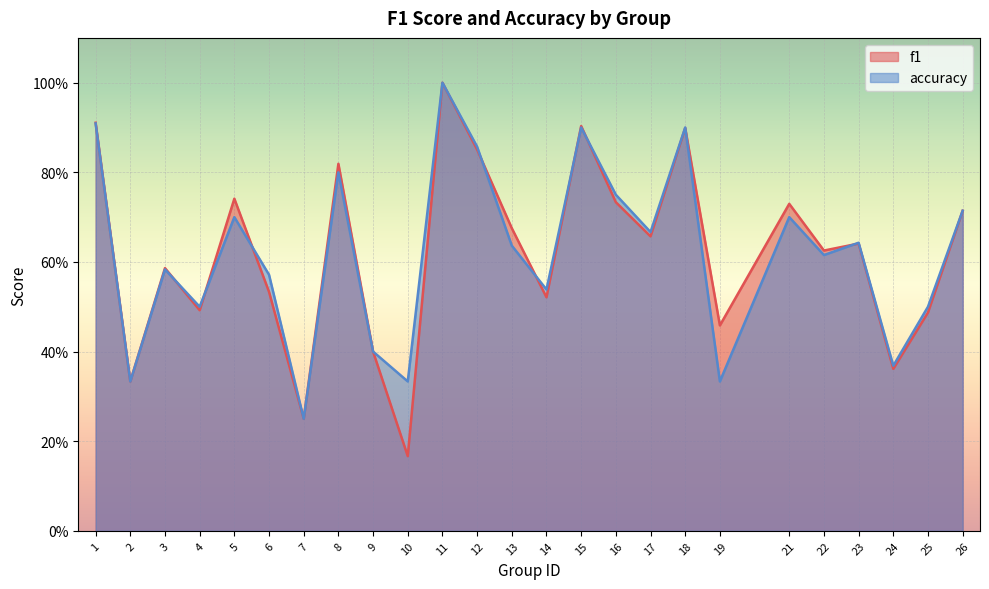

Where do f1 and accuracy first cross each other?

3 and 4